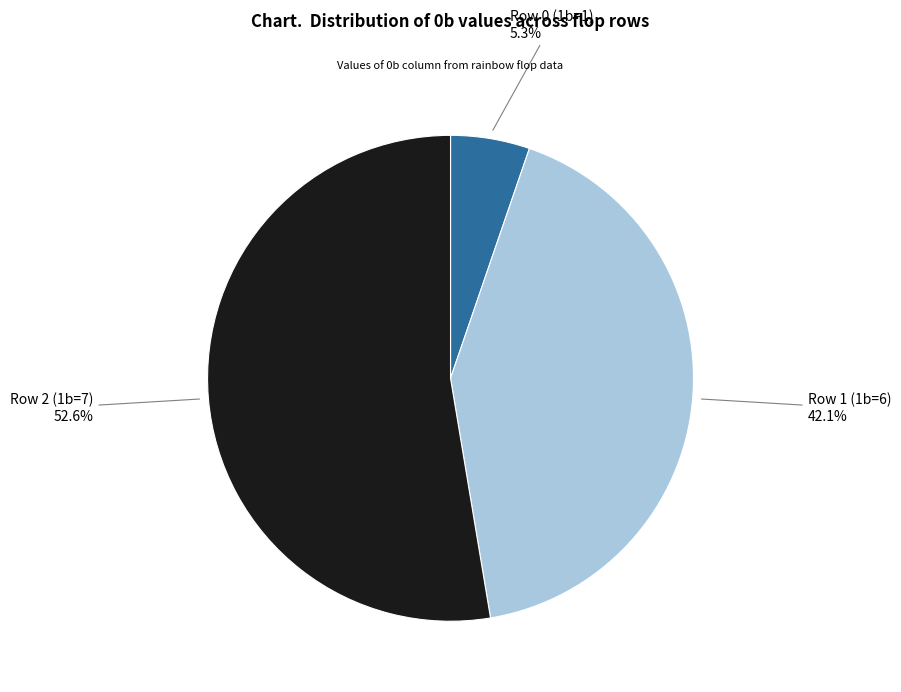

Is there a majority slice in this chart?

Yes